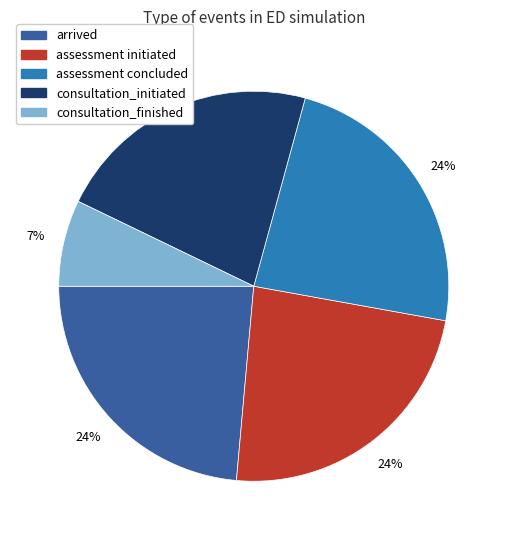

Is it true that assessment concluded is 14% of the pie?

False